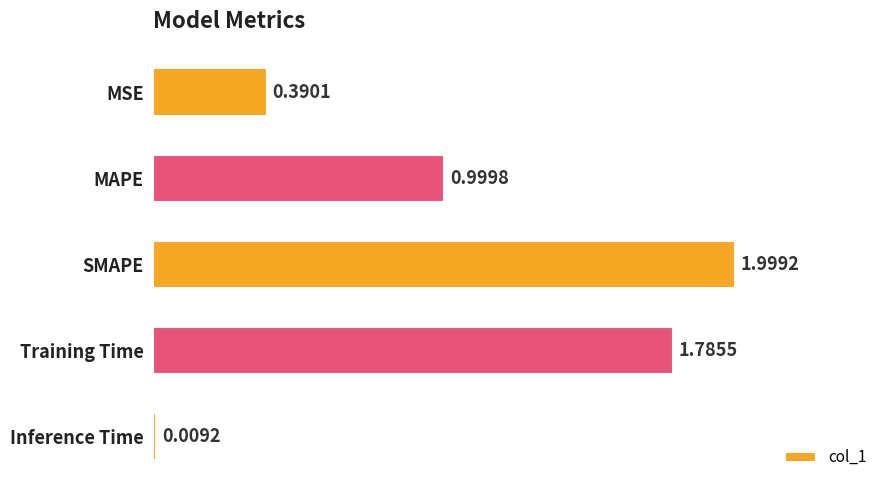

At which category does the chart reach its minimum across all series?

Inference Time